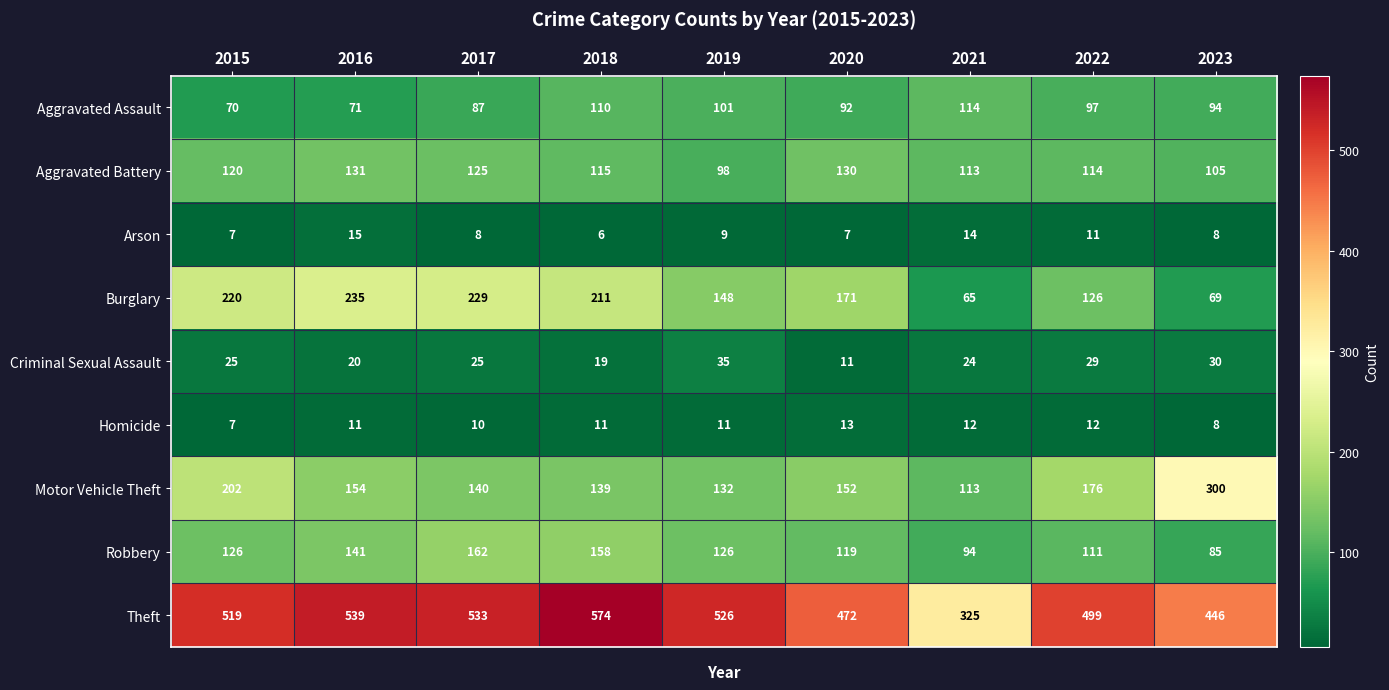

What is the sum of the Arson values at 2022 and 2023?

19